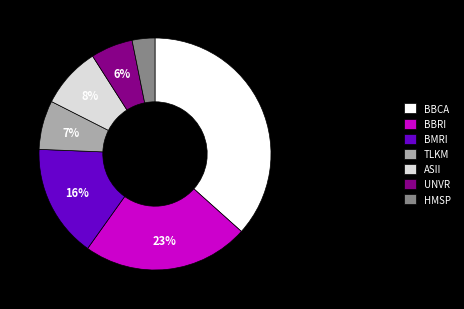

Count the number of slices in the pie.

7